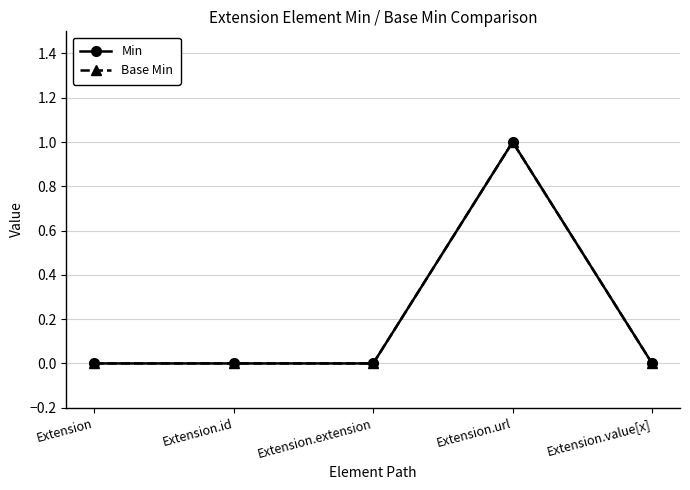

Where is the first local maximum for Min?

Extension.url